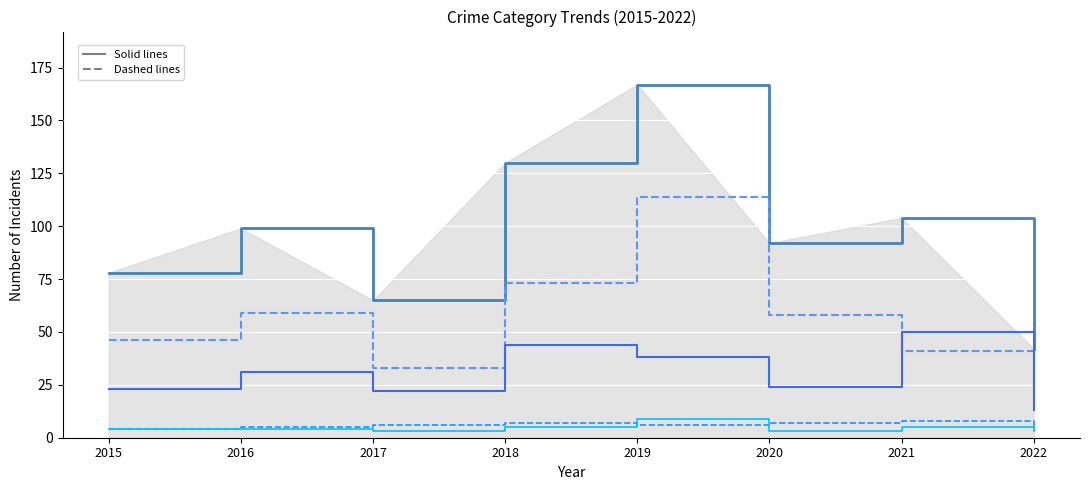

What is the difference between the highest and lowest values at 2016?

95